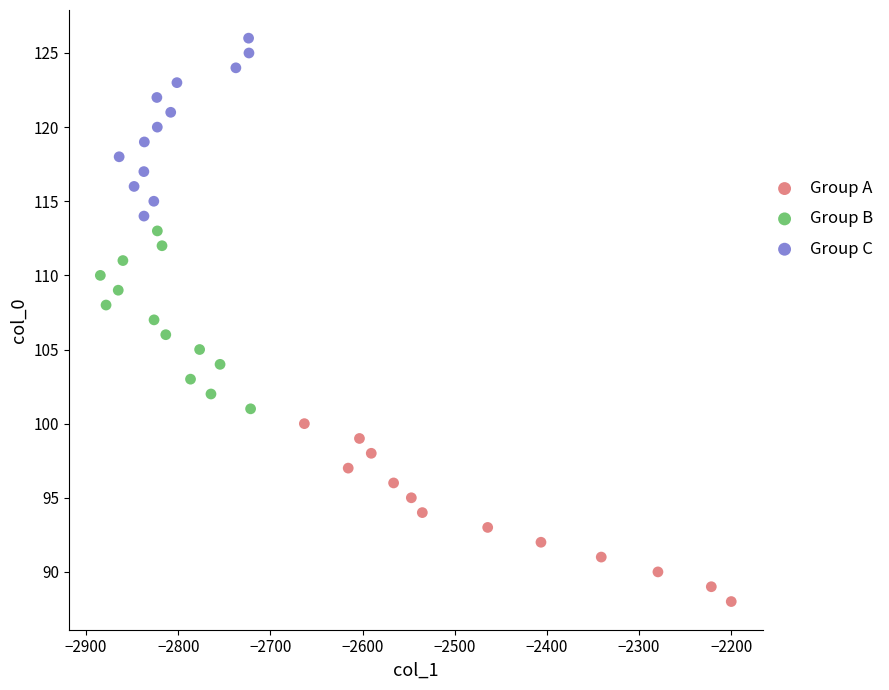

Which series reaches the minimum Y coordinate?

Group A